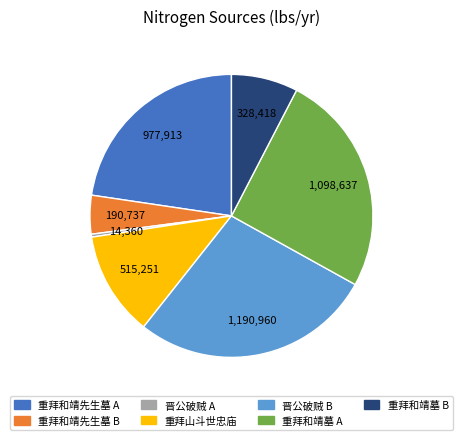

Does any single category account for the majority?

No